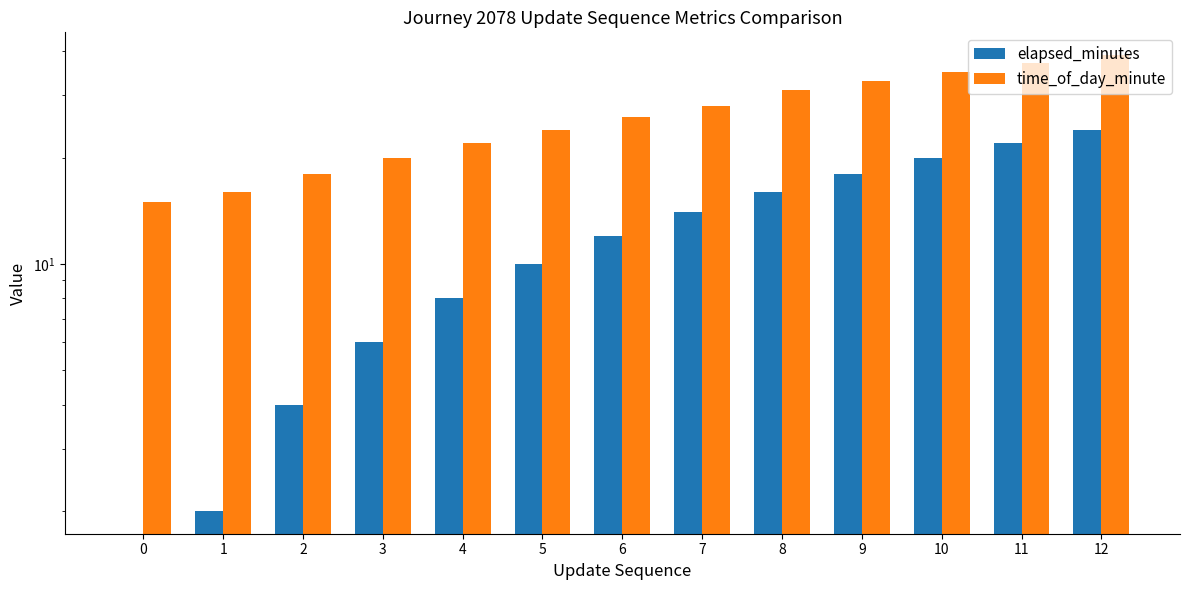

What is the value of the elapsed_minutes bar at the 9th from the left?

16